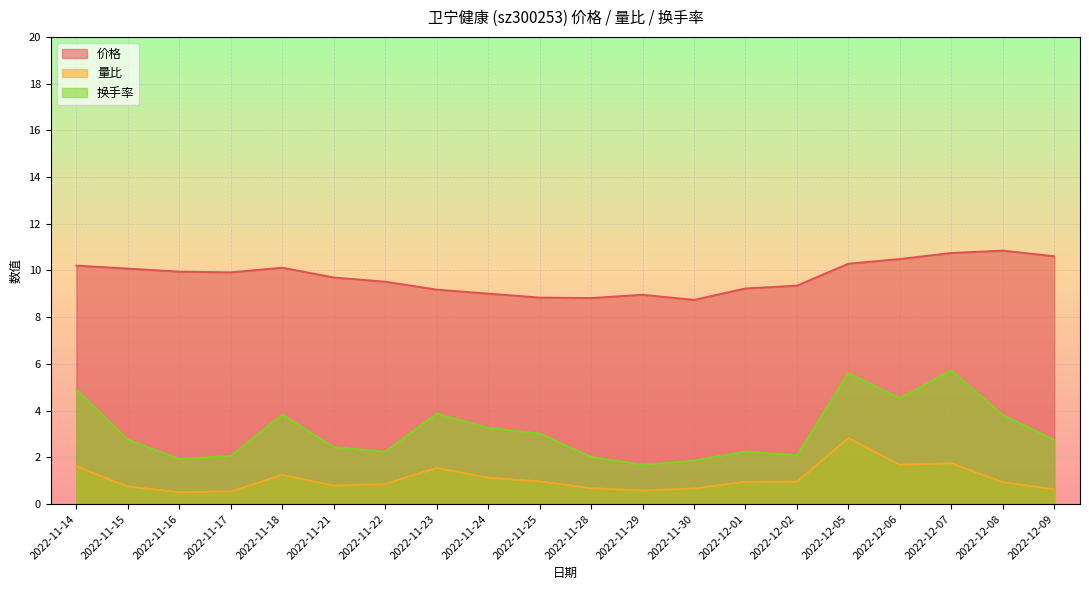

What is the label of the 3rd point from the left?

2022-11-16